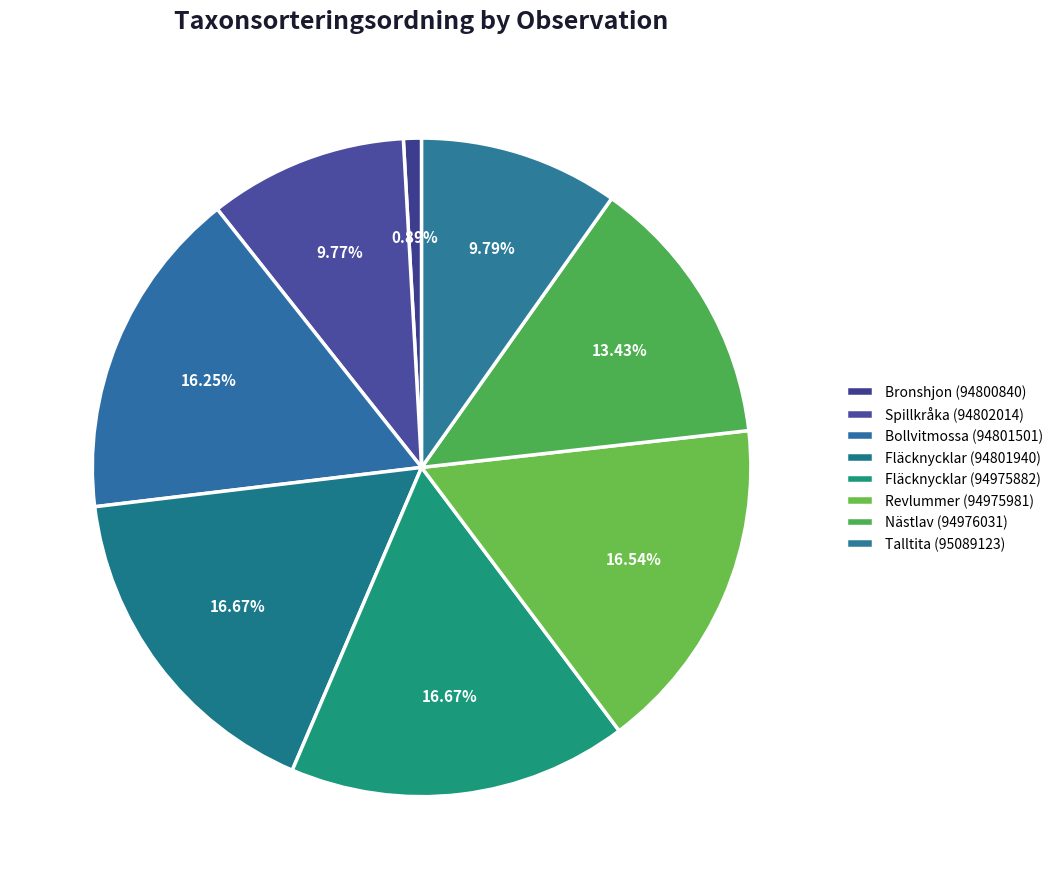

What percentage is NOT represented by Revlummer (94975981)?

83.5%